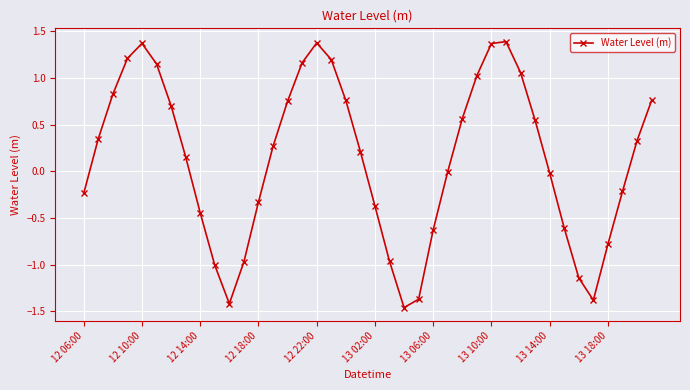

How many interior local peaks (higher than both neighbors) does the data have?

3